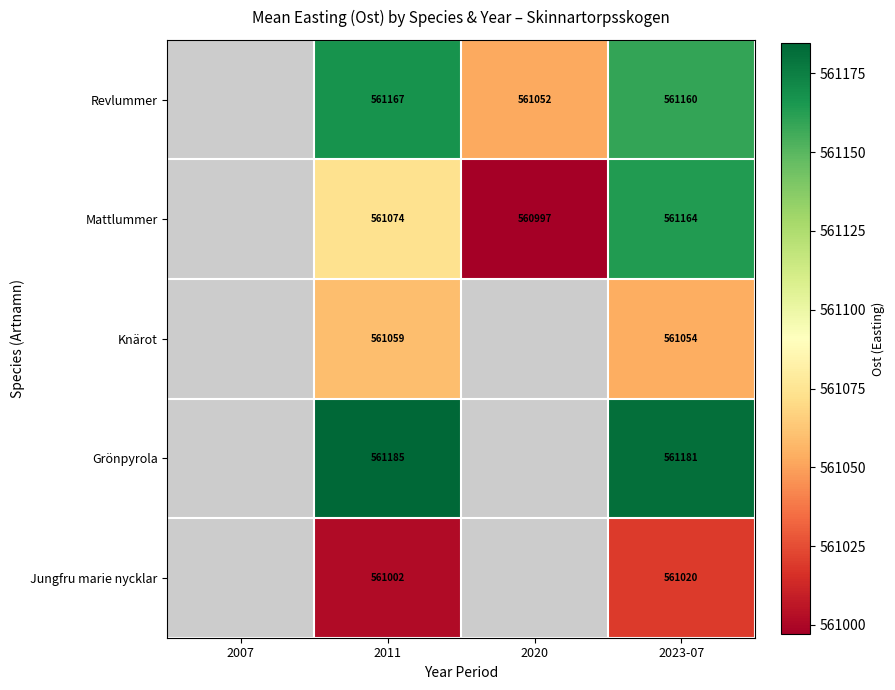

Rank the series at 2023-07 from highest to lowest value.

Grönpyrola, Mattlummer, Revlummer, Knärot, Jungfru marie nycklar